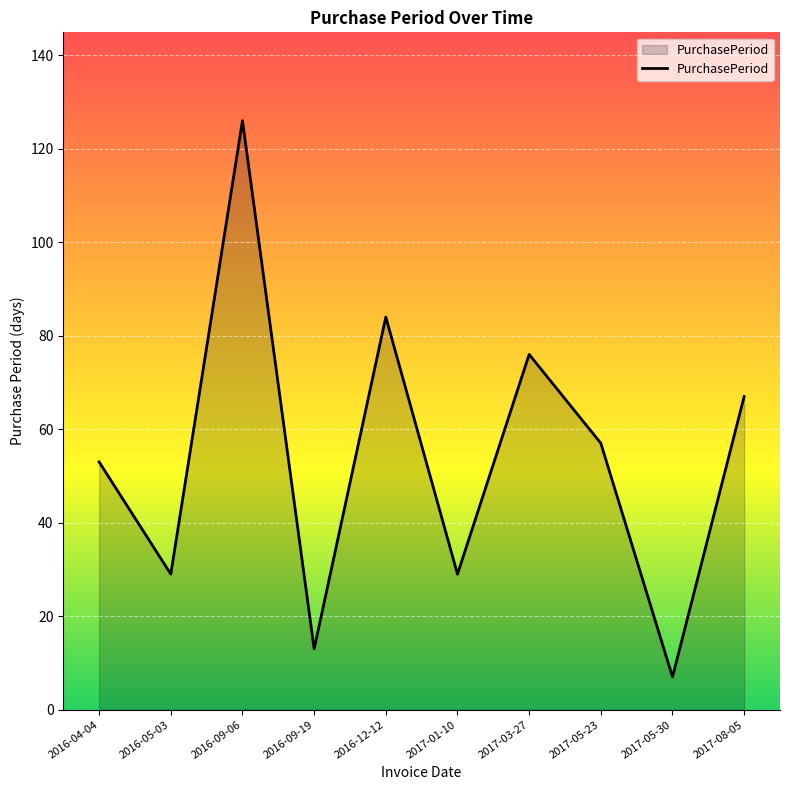

What is the minimum value shown in the chart?

7